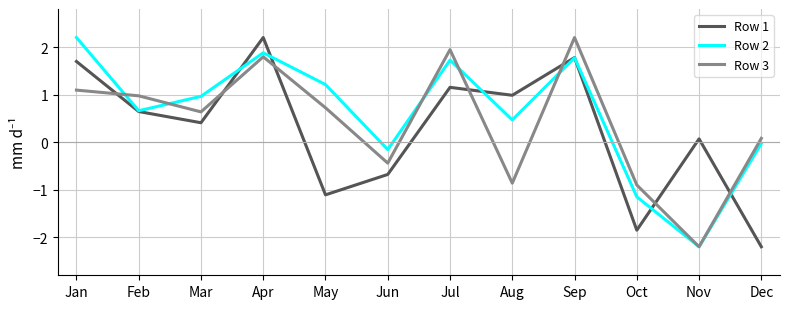

Does the chart display data point markers on the line(s)?

No